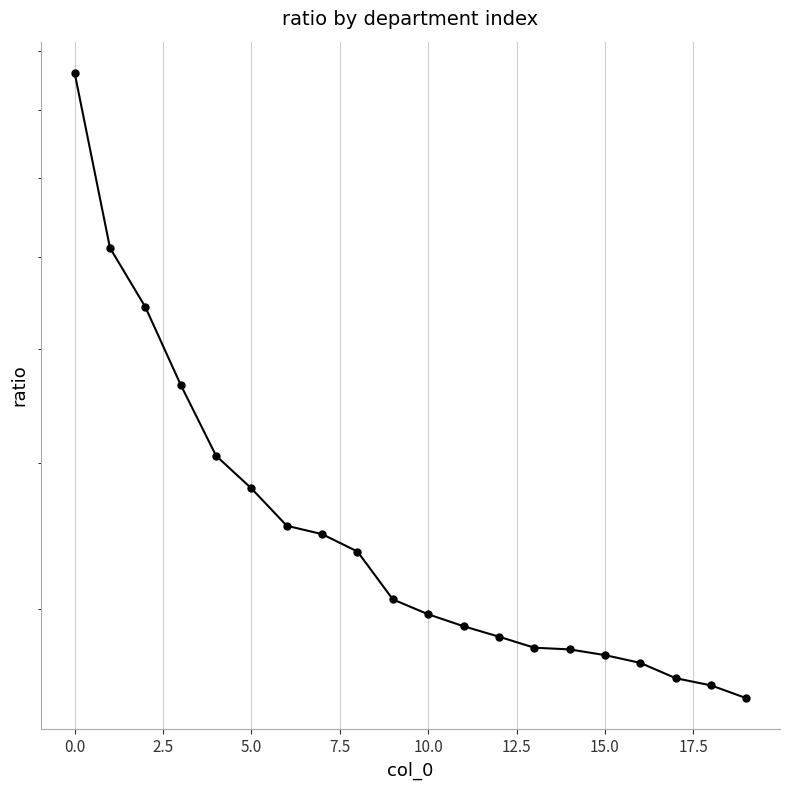

What position from the left is 18?

19